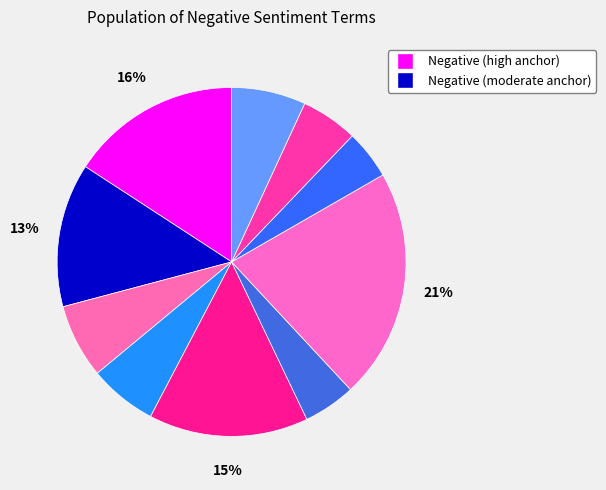

Is there a majority slice in this chart?

No